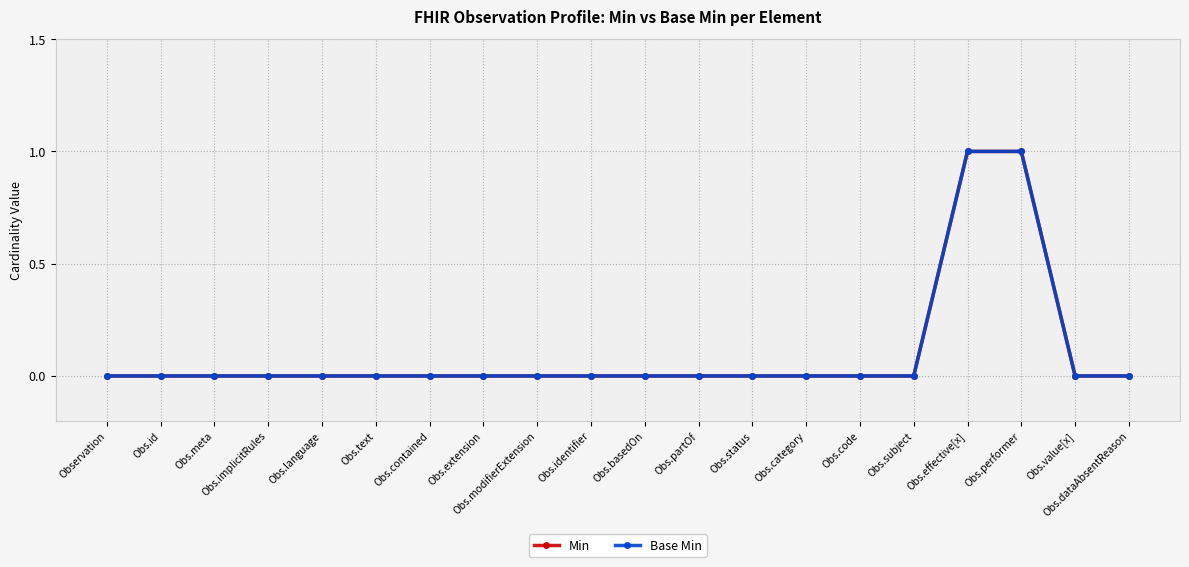

True or false: Base Min and Min intersect in this chart.

False